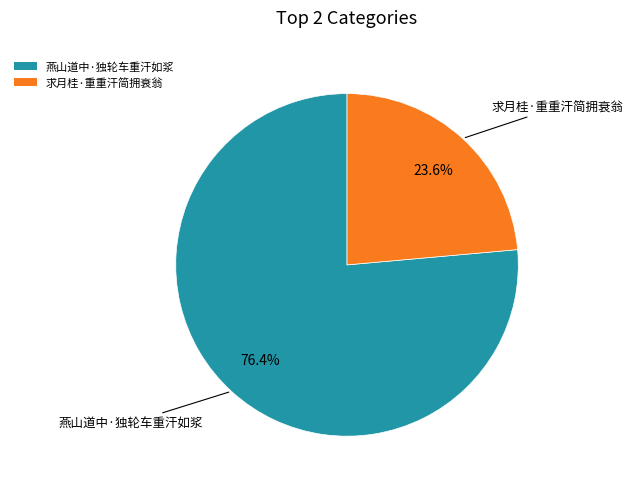

Which has a higher value, 求月桂·重重汗简拥衰翁 or 燕山道中·独轮车重汗如浆?

燕山道中·独轮车重汗如浆